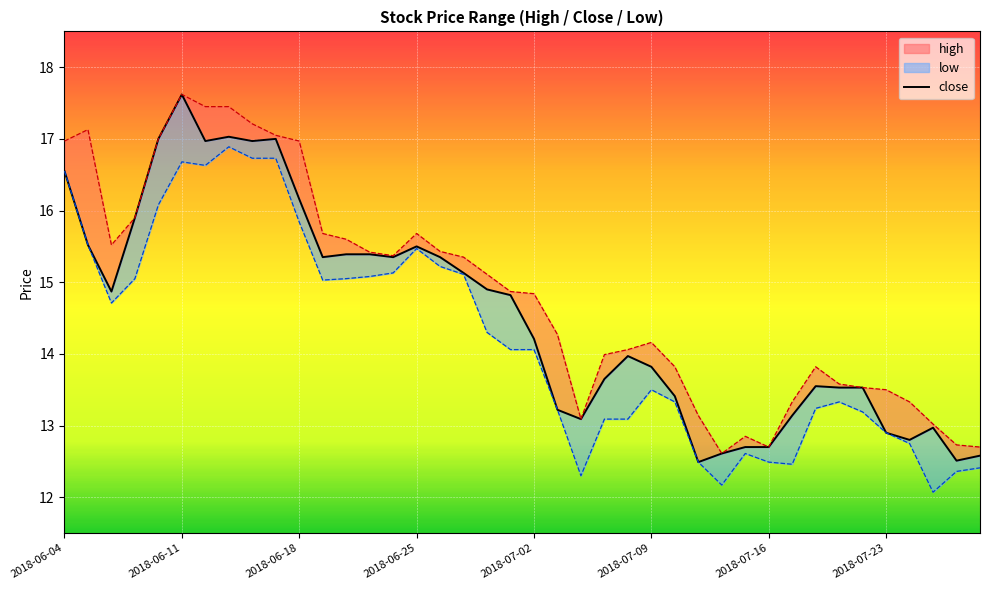

How many points are higher than both their immediate neighbors (excluding endpoints)?

7